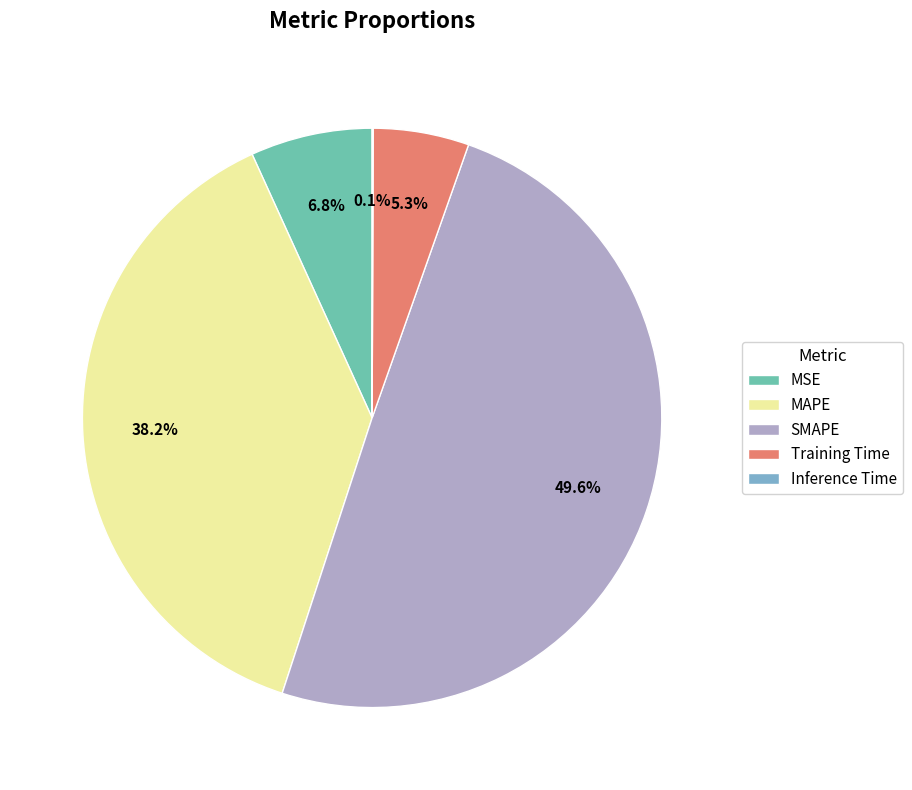

What is the total percentage of SMAPE and MSE?

56.4%